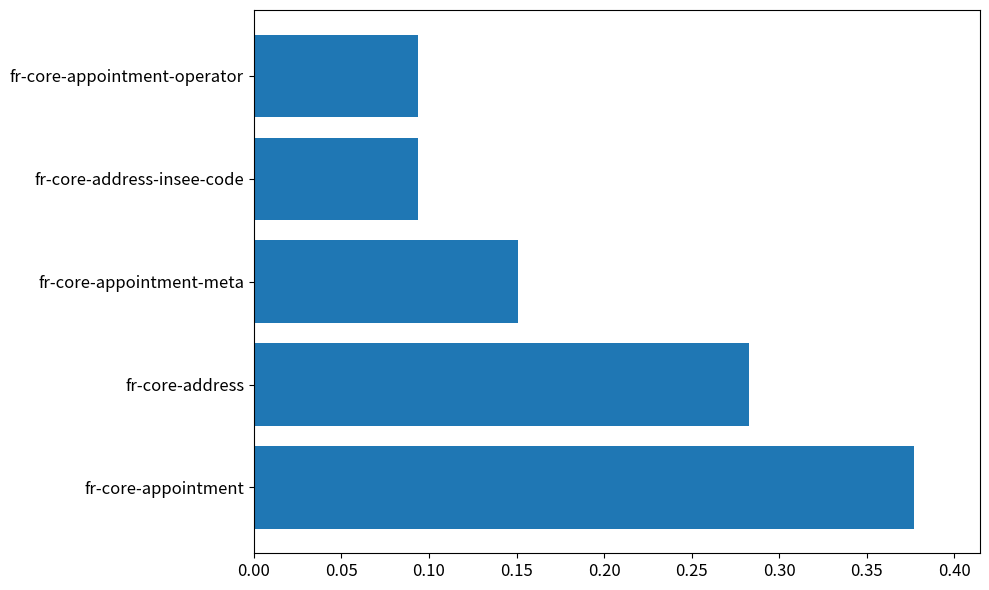

At which category does the chart reach its peak across all series?

fr-core-appointment